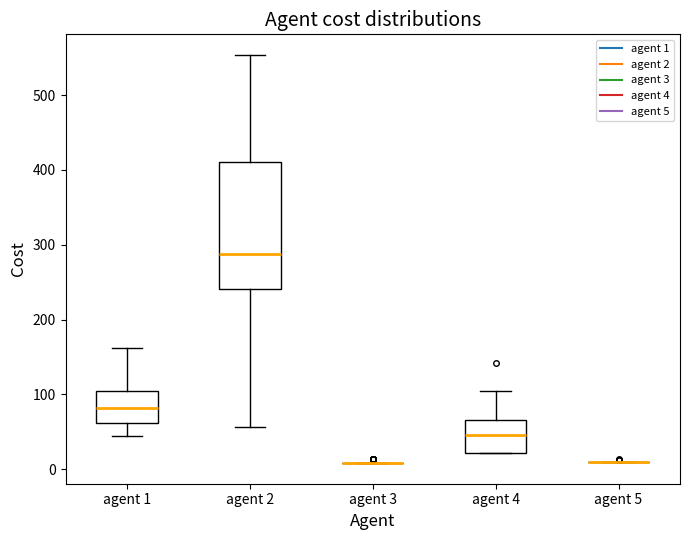

Where is the lower edge of the box for agent 2 on the y-axis? The values are not printed on the chart, so give them approximately, as read against the axis.

240